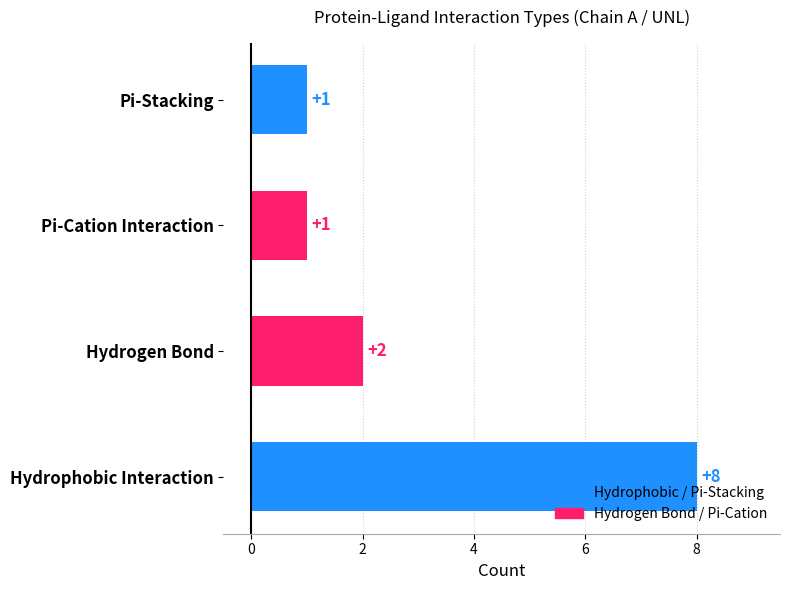

What is the maximum value shown in the chart?

8